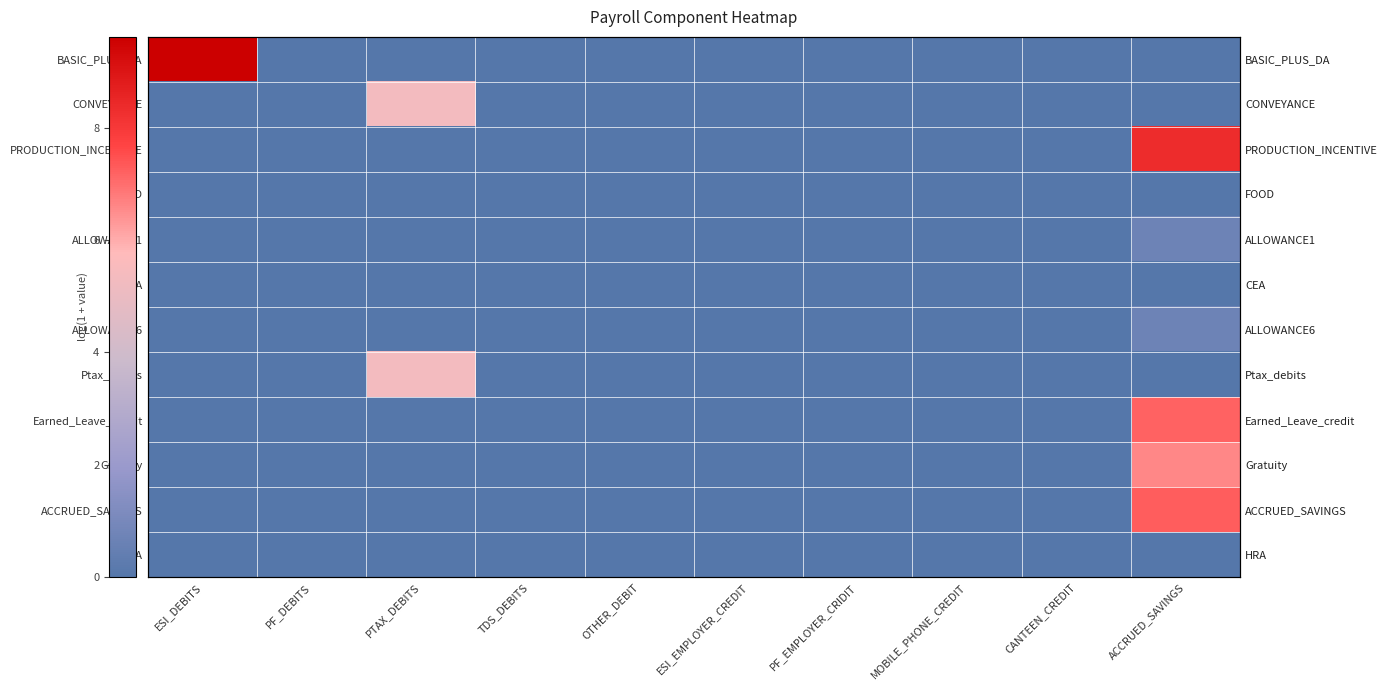

Is the value of CONVEYANCE at OTHER_DEBIT greater than the value of Gratuity at MOBILE_PHONE_CREDIT?

No